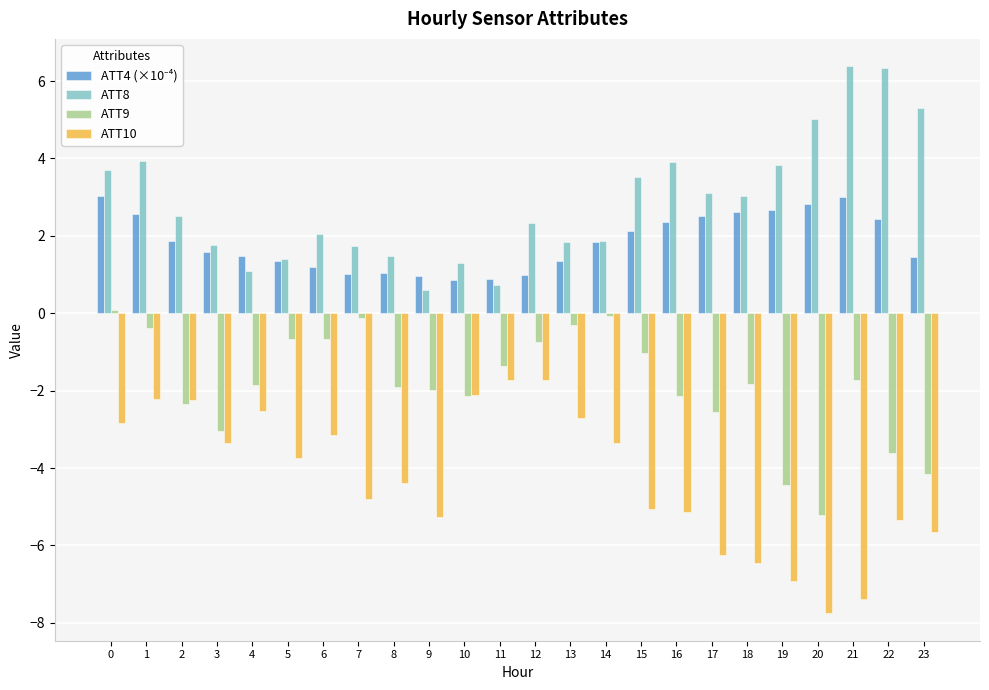

The value of ATT9 at 20 is -5.2. True or false?

True